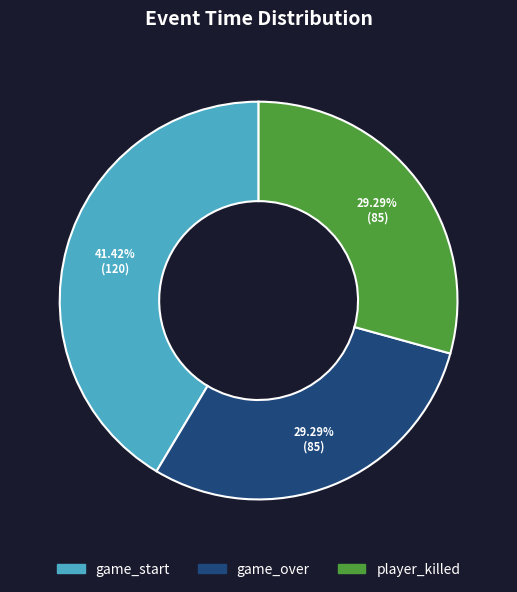

Does any single category account for the majority?

No